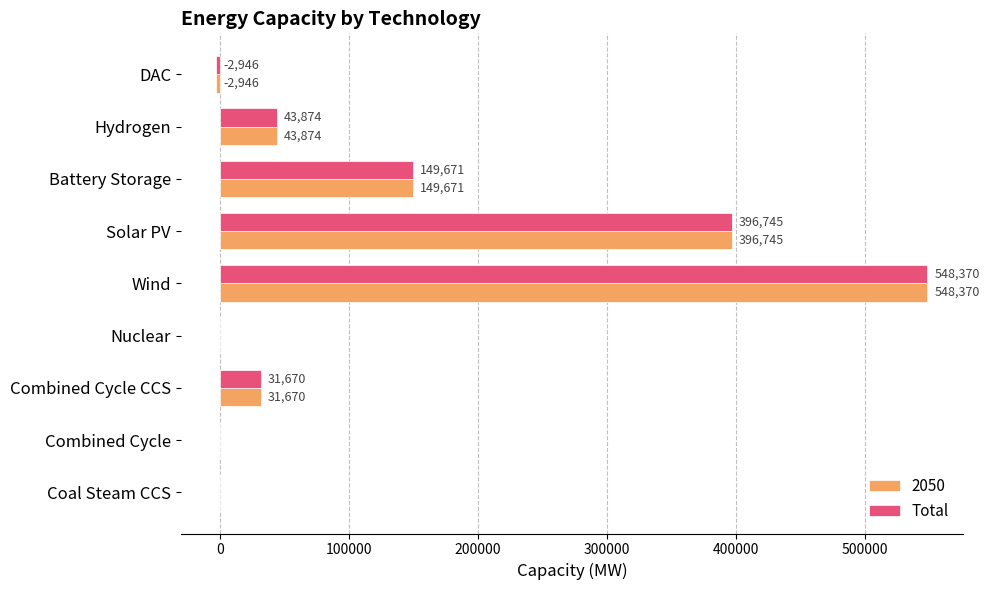

What is the maximum value for 2050?

548370.0